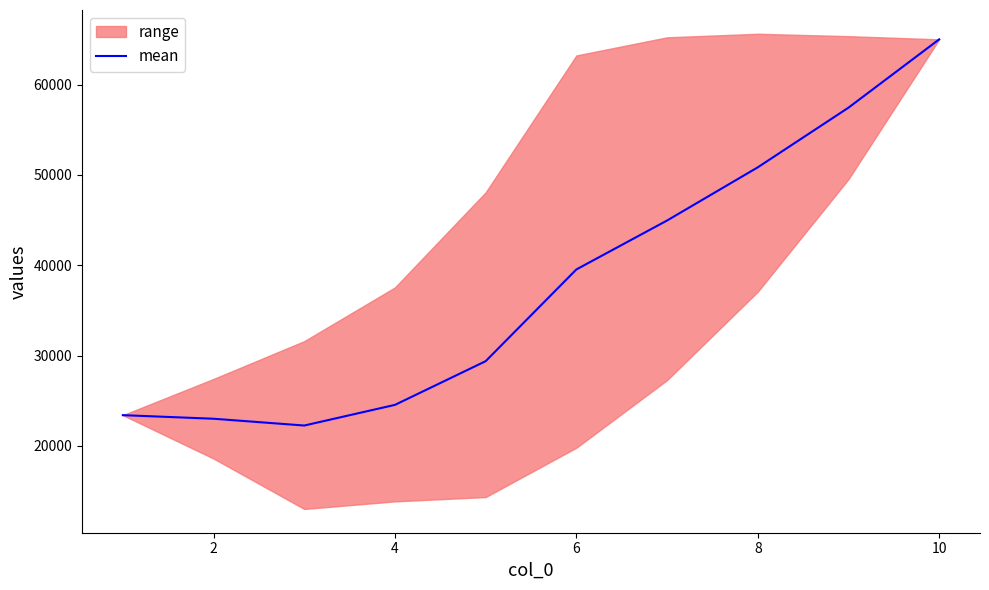

What is the smallest value displayed?

22253.4